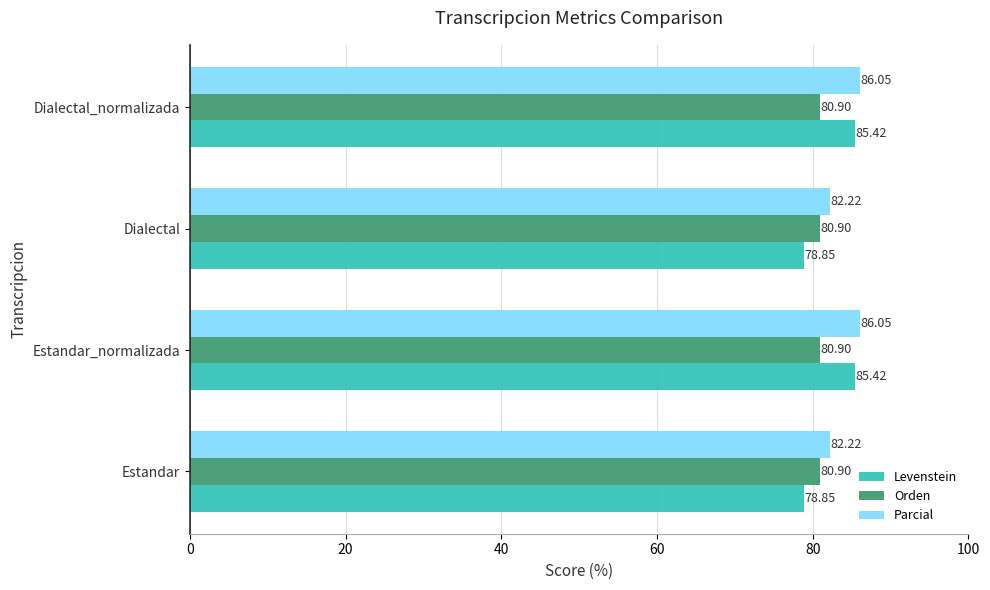

What is the difference between the highest and lowest values at Dialectal_normalizada?

5.1